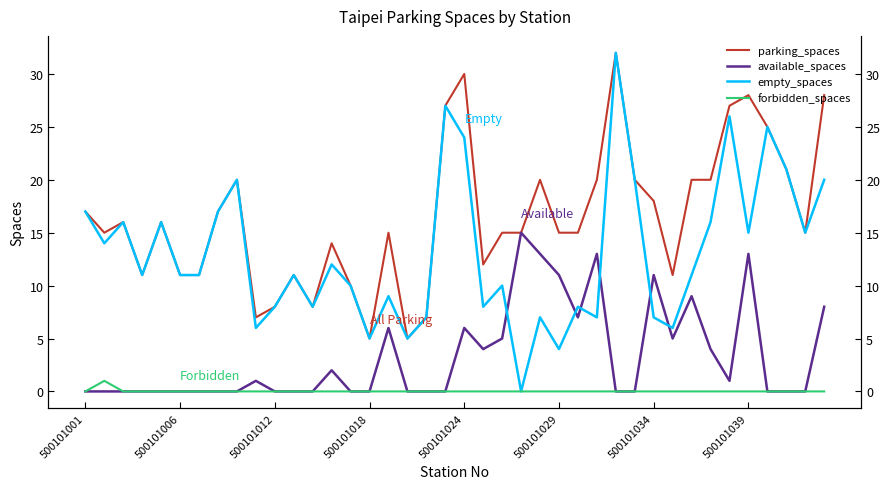

True or false: parking_spaces has a value of 2 at 12.

False